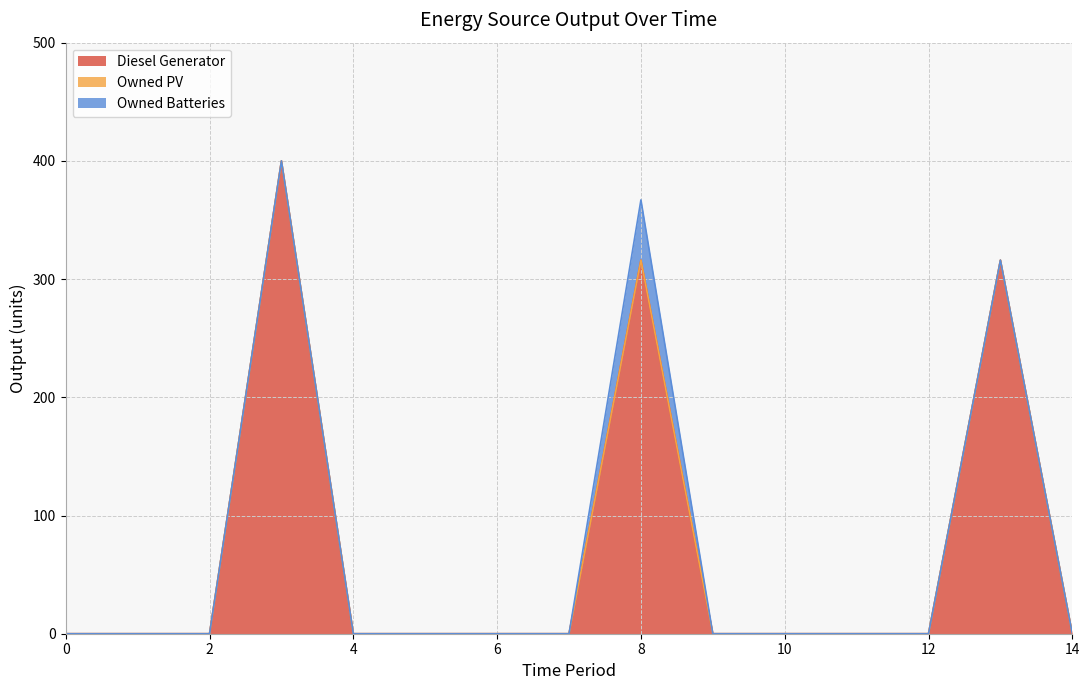

At 9, list the series in order from largest to smallest.

Diesel Generator, Owned PV, Owned Batteries